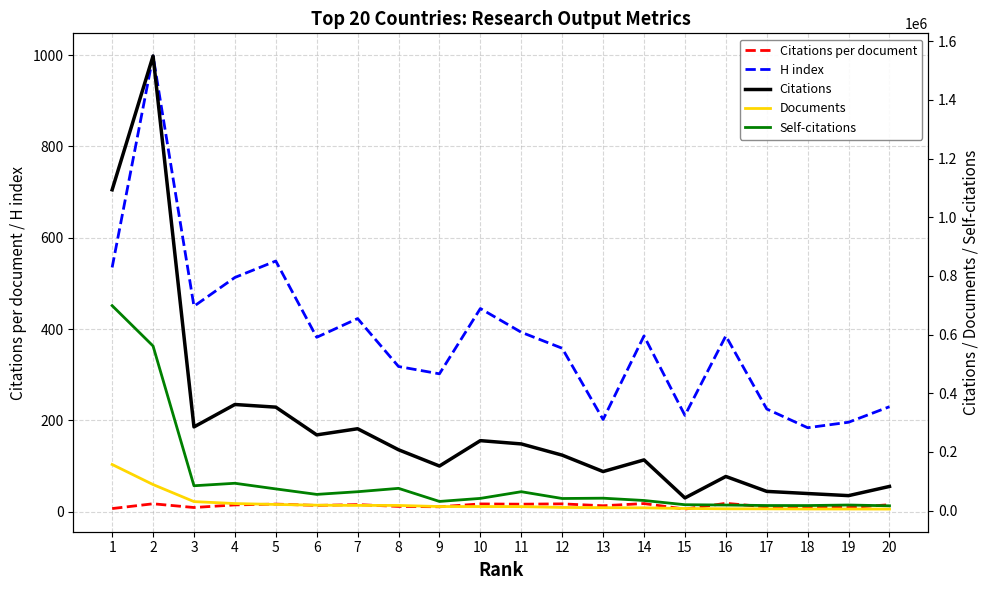

Reading left to right, transcribe all the data shown in this chart.

Citations per document: 7.0	17.4	9.2	15.0	16.7	13.9	15.6	11.7	10.9	17.1	16.6	17.3	13.1	17.9	5.8	18.4	10.6	10.3	9.2	15.4
H index: 535.0	998.0	450.0	513.0	549.0	382.0	423.0	318.0	302.0	445.0	393.0	358.0	202.0	385.0	211.0	385.0	225.0	184.0	196.0	230.0
Citations: 1093435.0	1549435.0	285371.0	361739.0	352727.0	258194.0	279103.0	207488.0	152040.0	238578.0	227372.0	189130.0	133221.0	172901.0	43281.0	116490.0	65608.0	58326.0	51163.0	82496.0
Documents: 157308.0	88908.0	30859.0	24181.0	21089.0	18629.0	17883.0	17730.0	13990.0	13951.0	13742.0	10958.0	10161.0	9655.0	7393.0	6327.0	6167.0	5652.0	5581.0	5371.0
Self-citations: 698637.0	561103.0	84807.0	93285.0	74059.0	55366.0	64481.0	75985.0	31356.0	41755.0	64544.0	41392.0	42450.0	34636.0	20186.0	19119.0	17457.0	17341.0	19156.0	16478.0